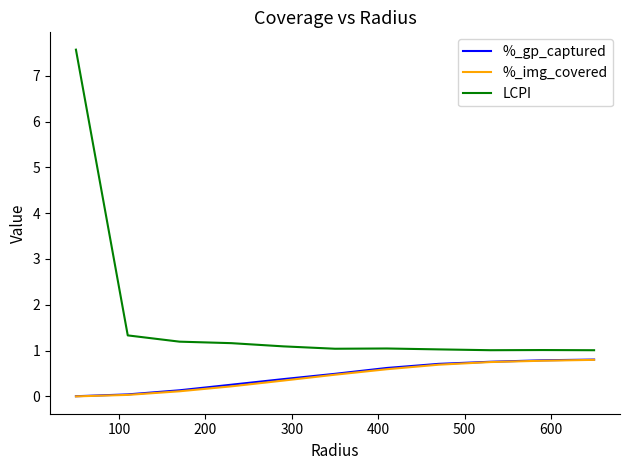

True or false: %_img_covered and LCPI cross at least once.

False